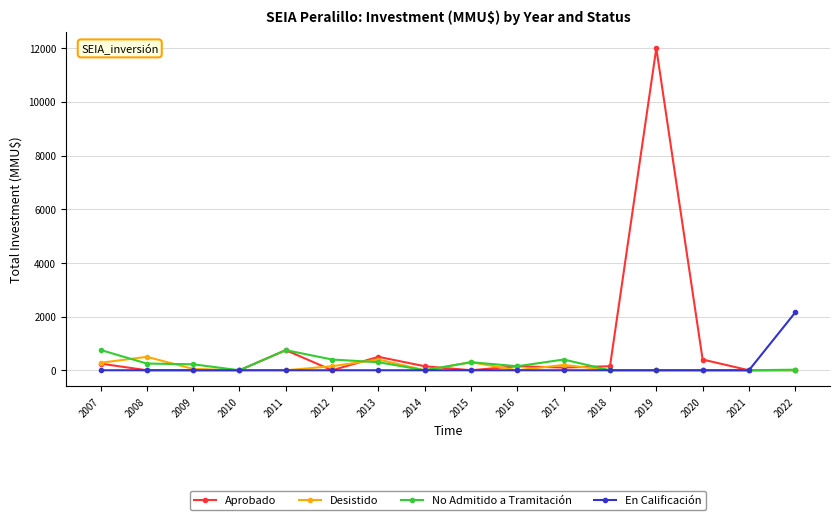

The No Admitido a Tramitación series shows -407 at 2018. True or false?

False